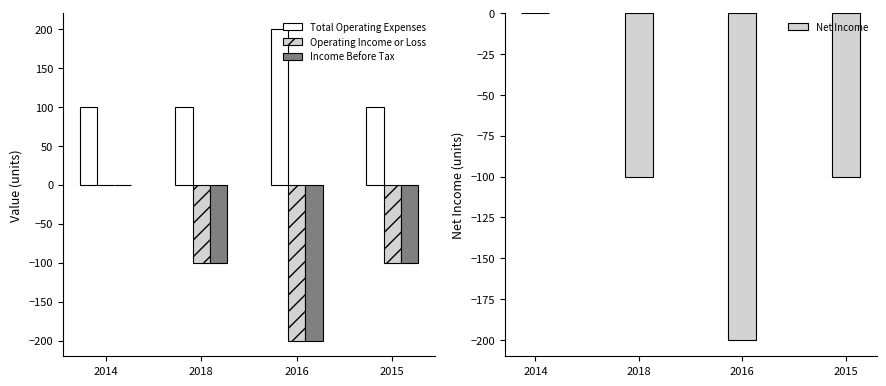

What is the value of the Income Before Tax bar at the 2nd from the left?

-100